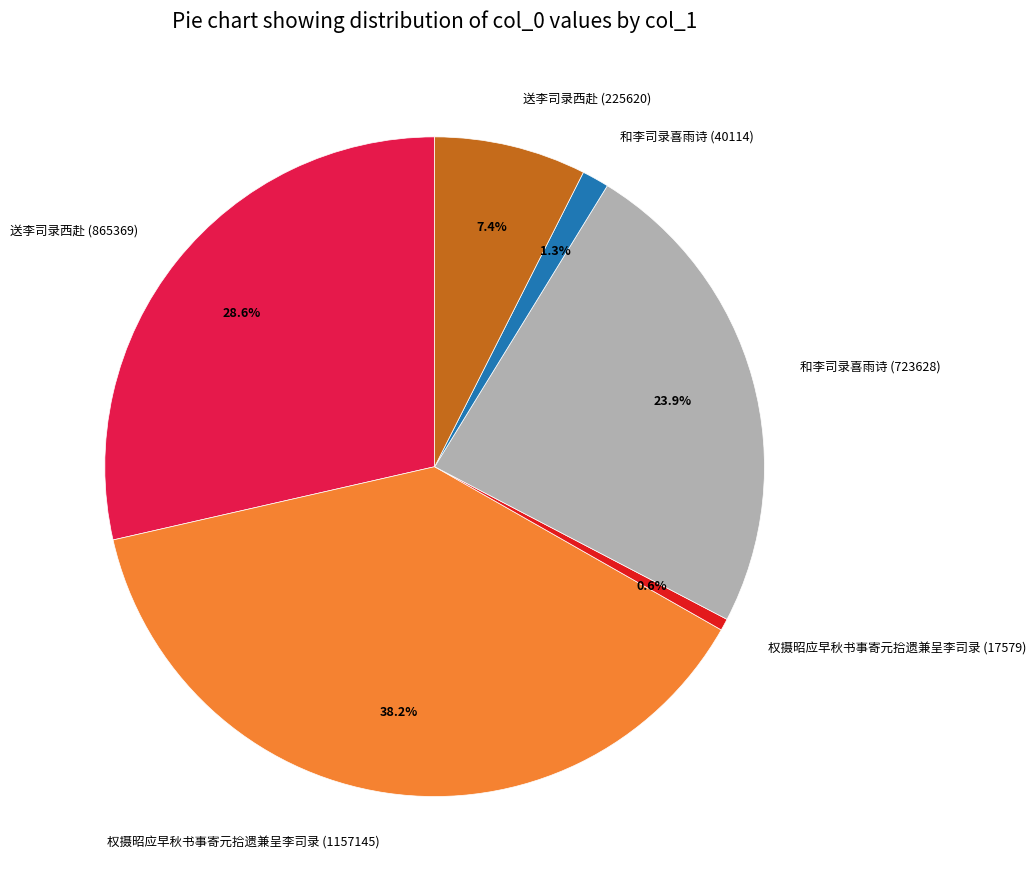

What percentage do 送李司录西赴 (865369) and 权摄昭应早秋书事寄元拾遗兼呈李司录 (1157145) together represent?

66.8%